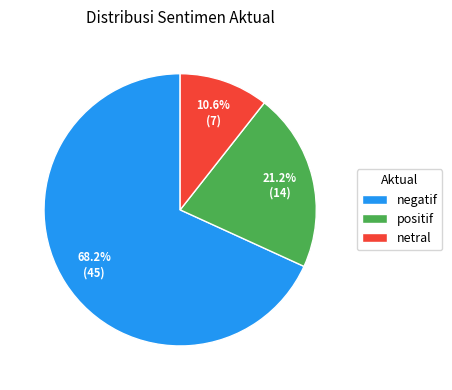

What percentage do positif and netral together represent?

31.8%